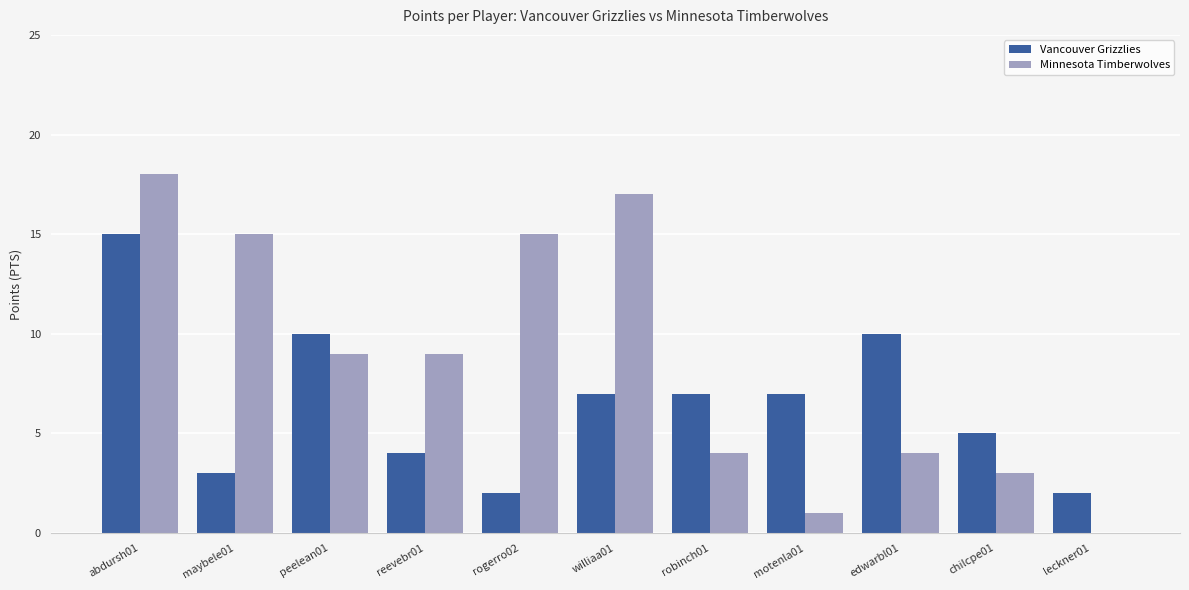

At which label does Minnesota Timberwolves first exceed 9?

abdursh01